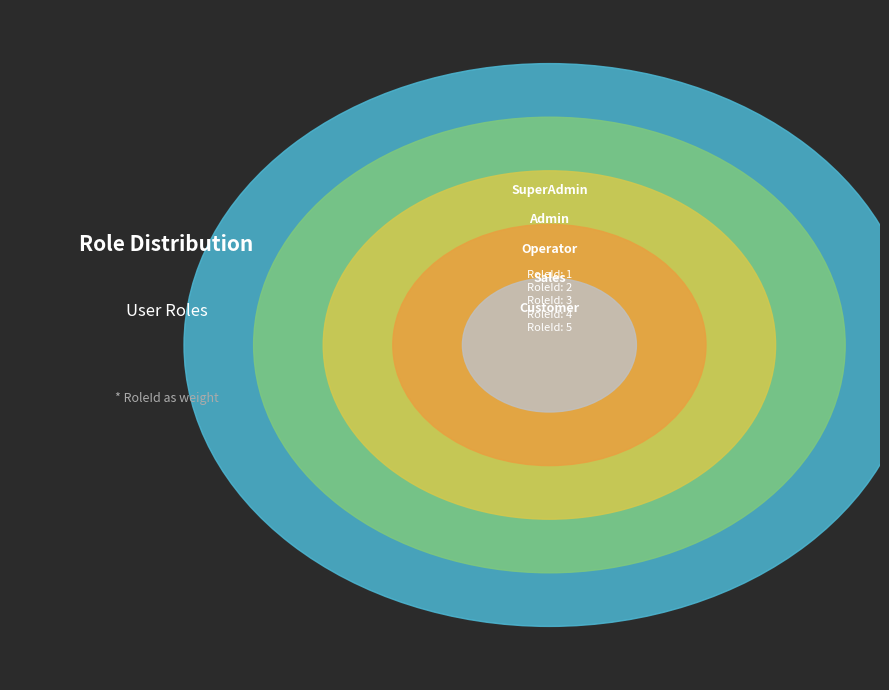

Combined, do Customer and Sales account for over 50%?

Yes